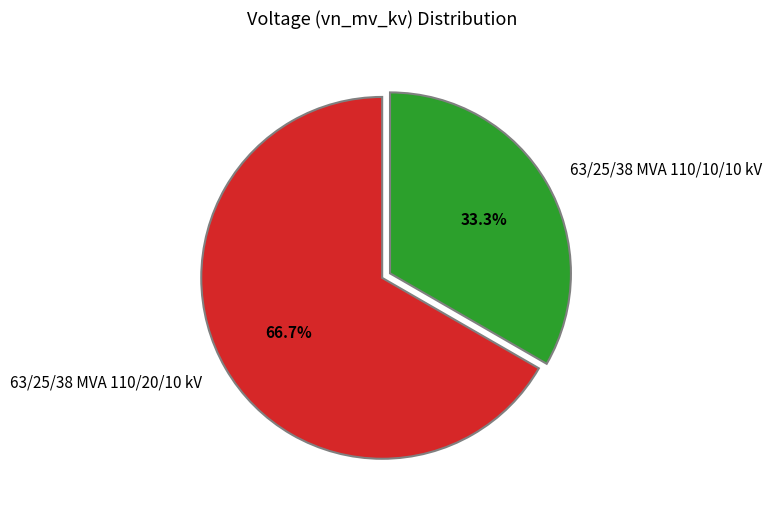

To the nearest percent, what is the difference between the 63/25/38 MVA 110/10/10 kV and 63/25/38 MVA 110/20/10 kV slice percentages?

33%